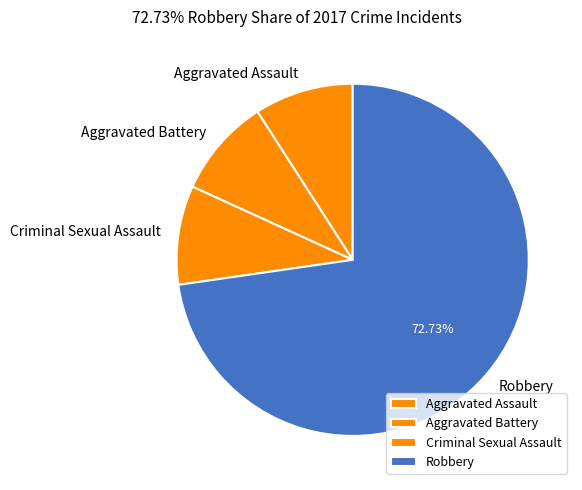

Count the number of slices in the pie.

4